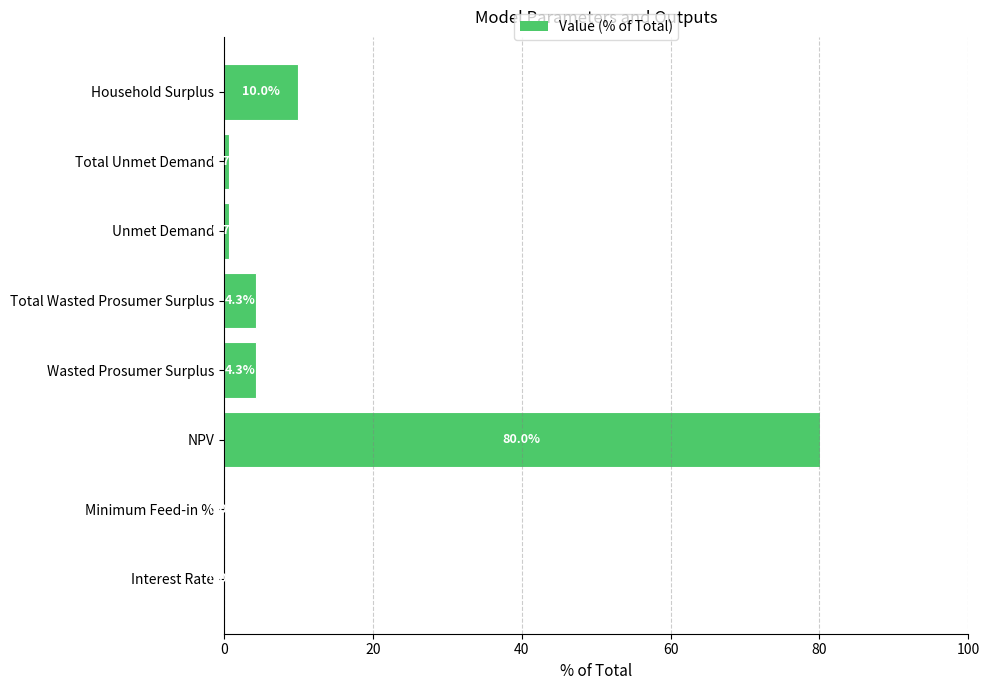

Is it true that the value at Household Surplus is 10.0?

True